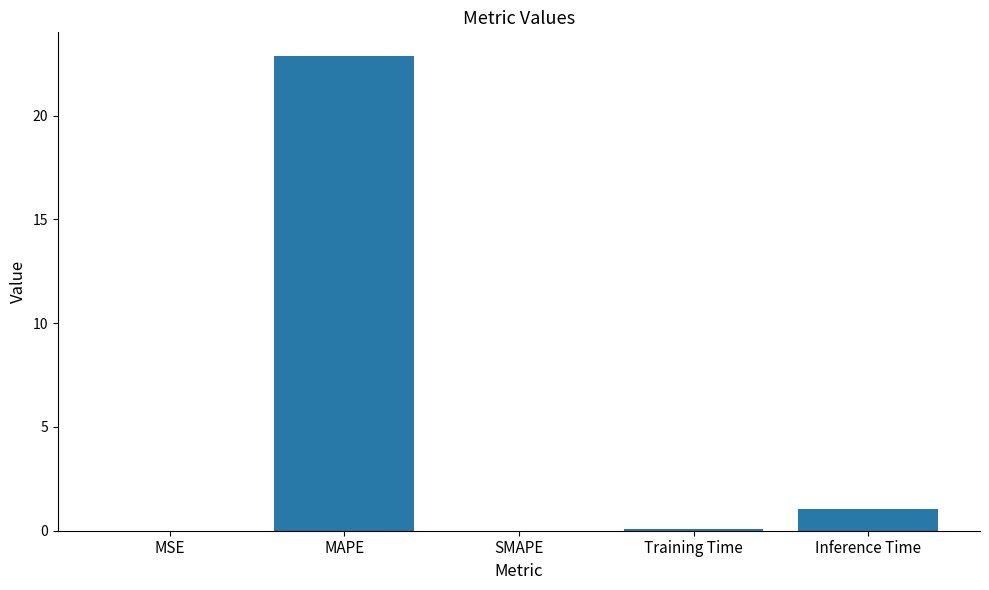

What is the sum of all values?

24.0